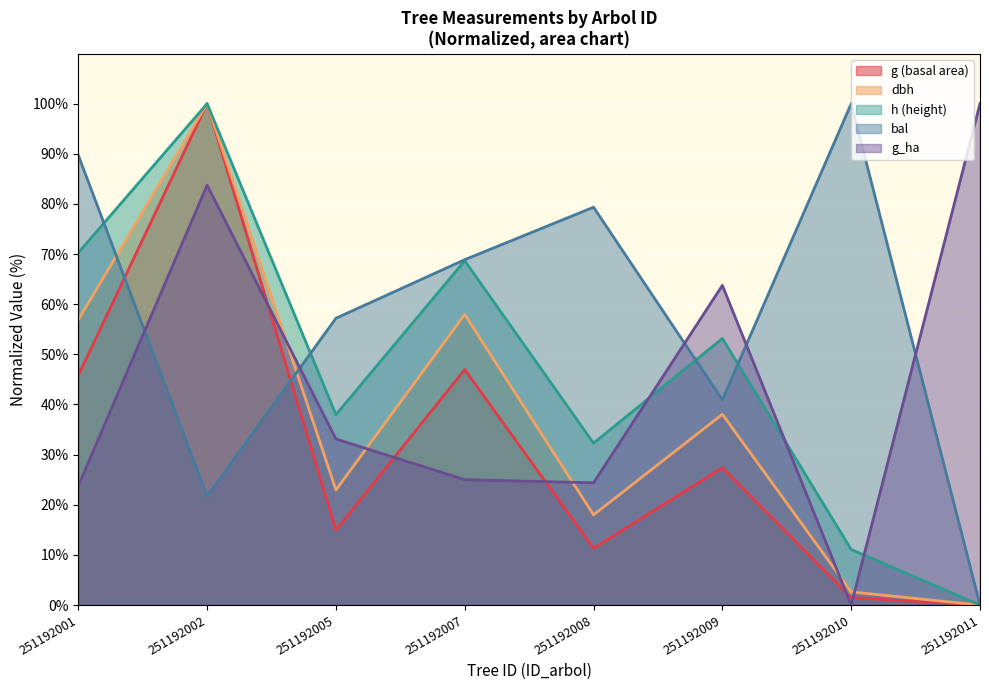

Is it true that h equals 111.6 at 251192001?

False